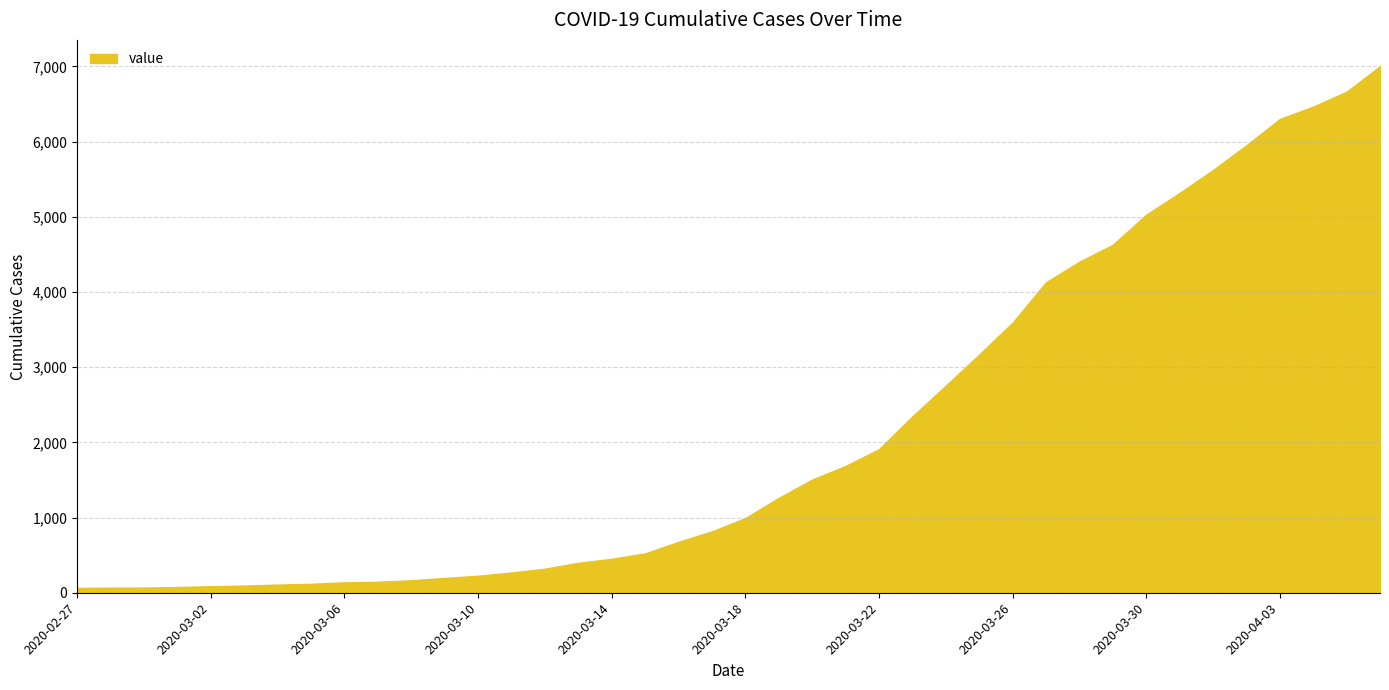

What is the maximum value shown in the chart?

7003